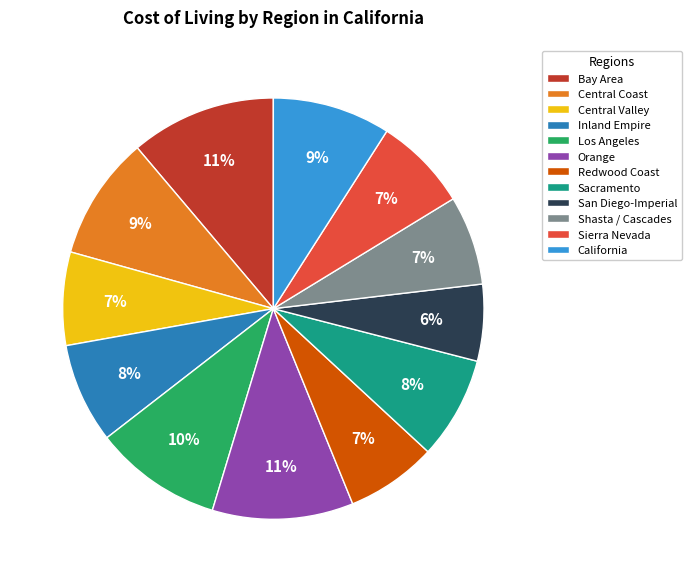

Approximately how many times larger is the value at Redwood Coast compared to Orange?

0.6